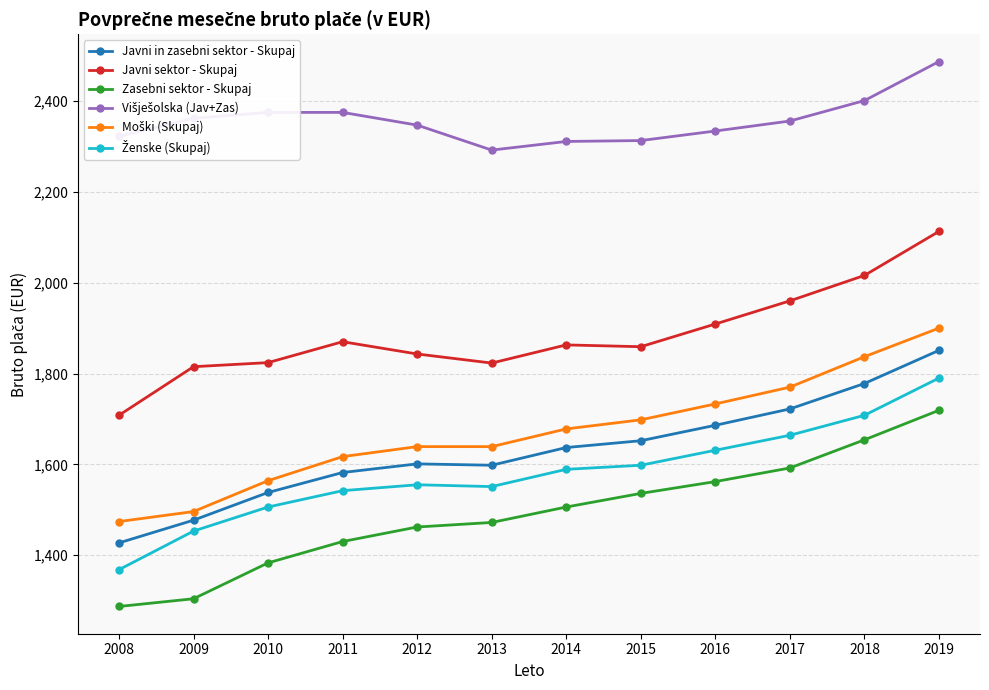

Is it true that Zasebni sektor - Skupaj equals 2353 at 2011?

False